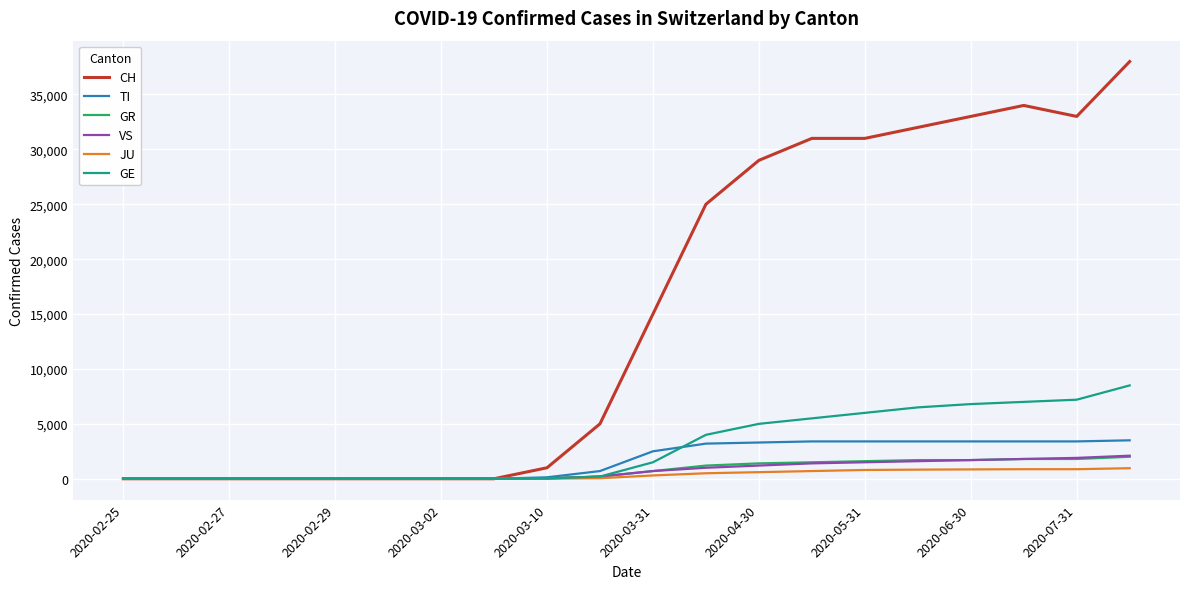

Which series has the largest total across all categories?

CH